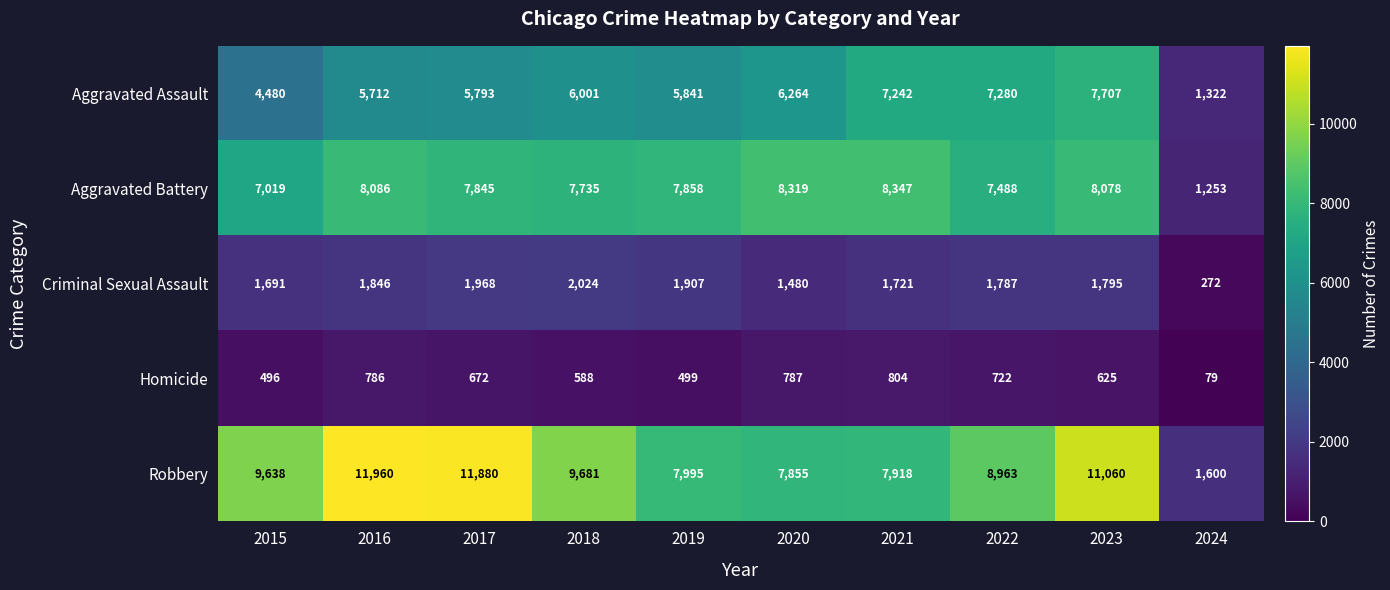

What is the sum of all Aggravated Battery values?

72028